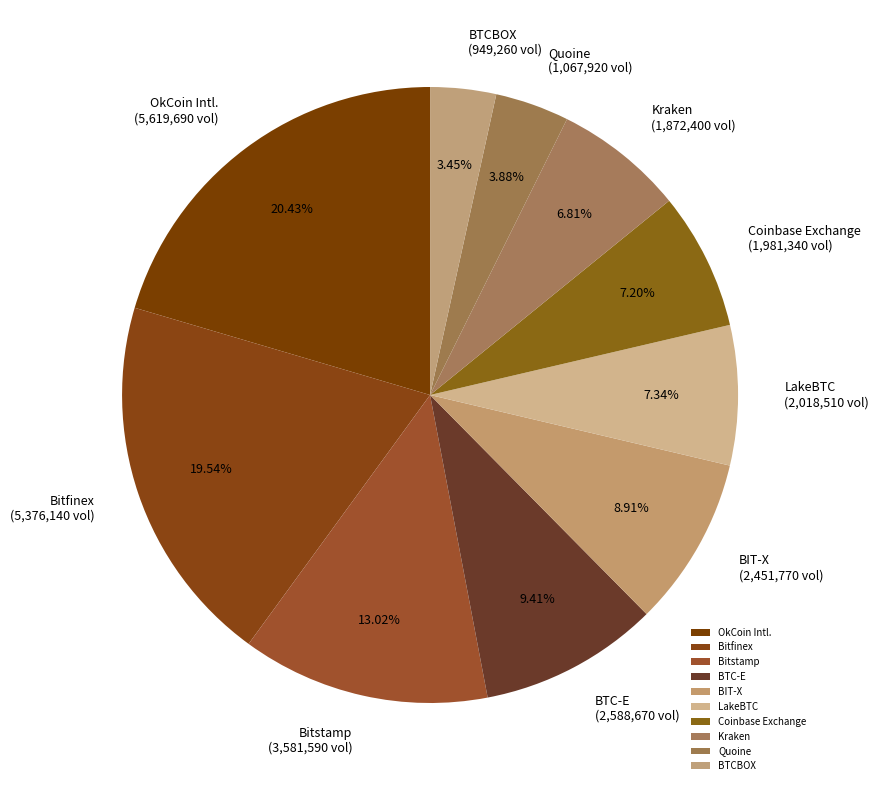

Is the sum of Bitstamp and BTC-E greater than half?

No